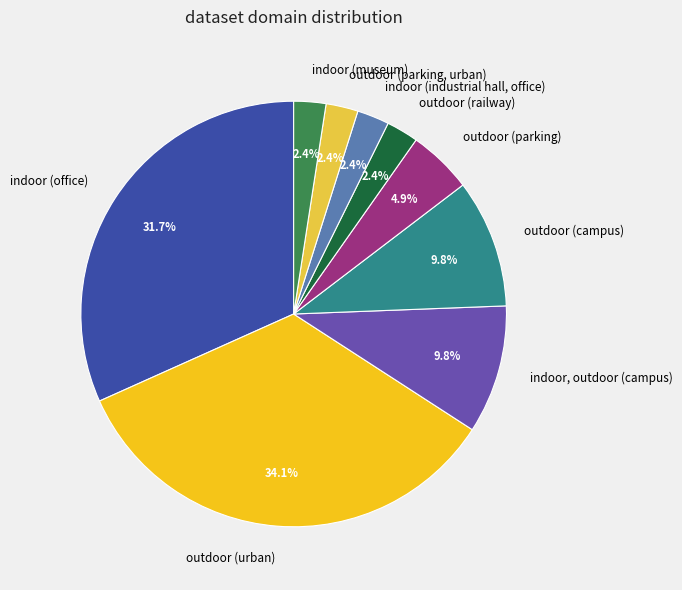

Count the number of slices in the pie.

9